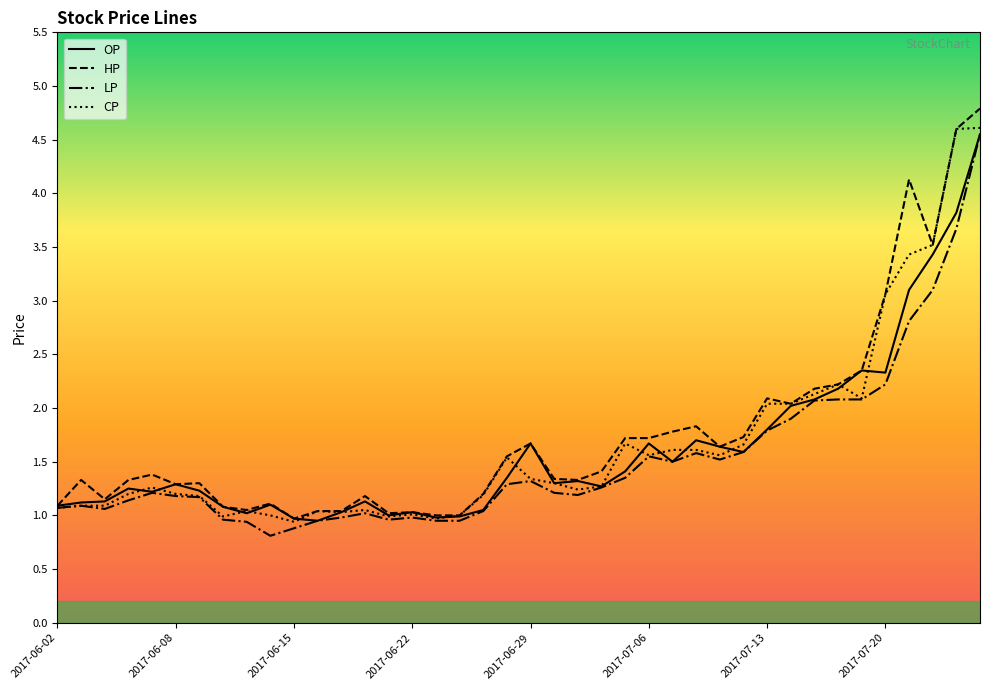

What is the minimum value shown in the chart?

0.8